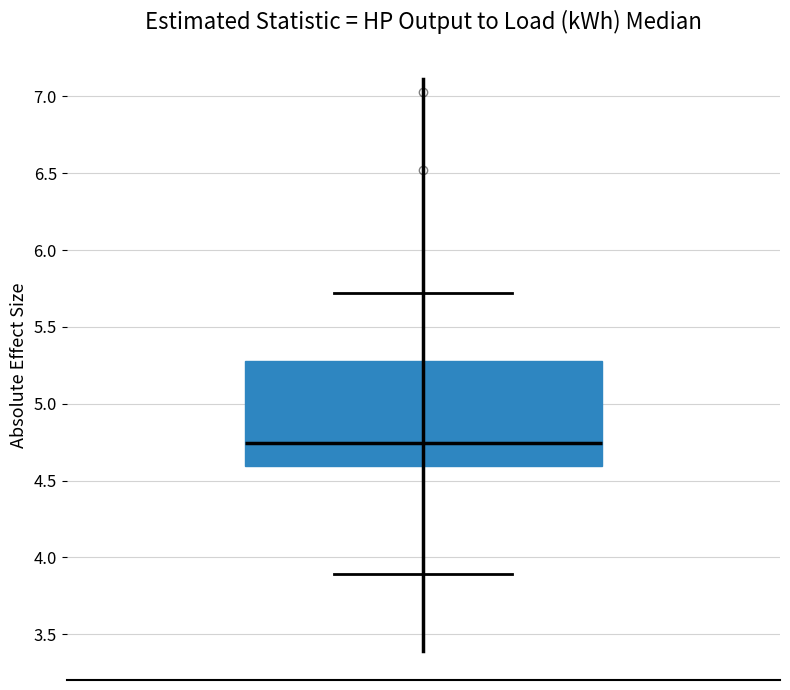

Read this box plot against the y-axis: the position of the median line, the range covered by the box, and the ends of both whiskers. The values are not printed on the chart, so give them approximately, as read against the axis.

median 4.75, box 4.60 to 5.30, whiskers 3.90 to 5.70